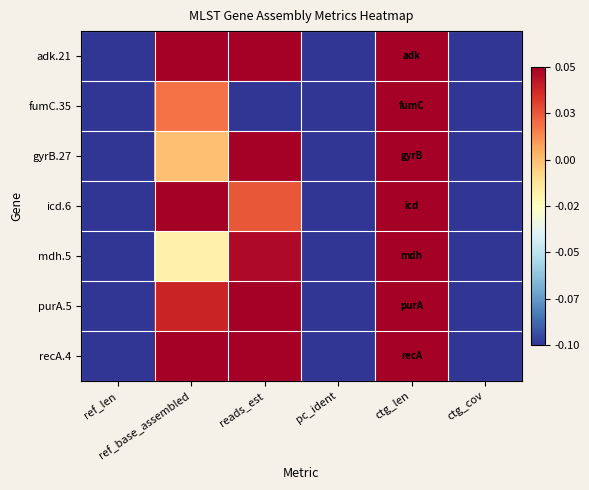

What is the maximum value shown in the chart?

2.7